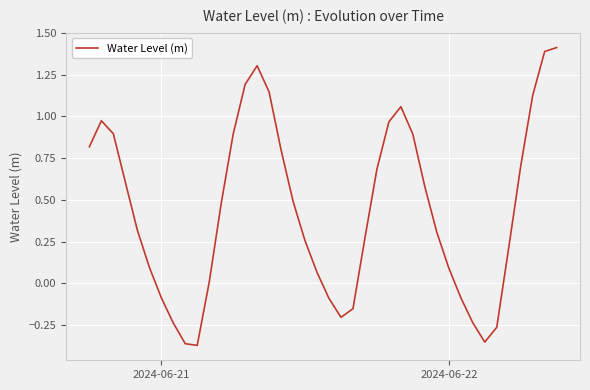

What is the greatest value displayed?

1.4